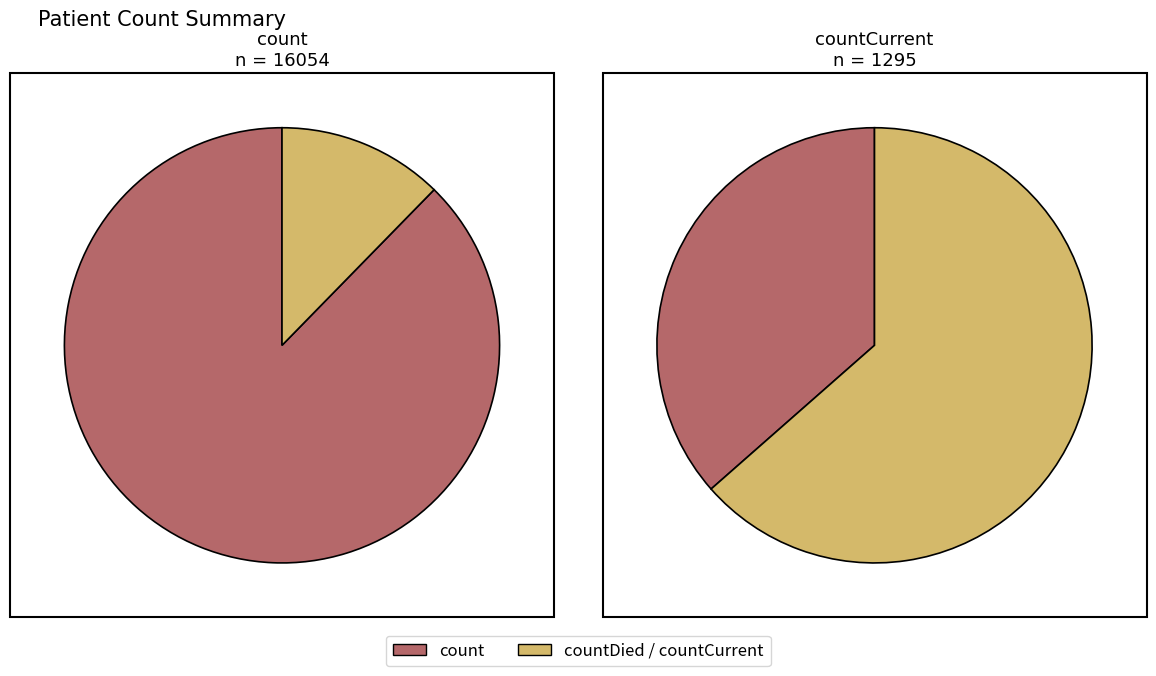

What is the largest slice in the pie chart?

count